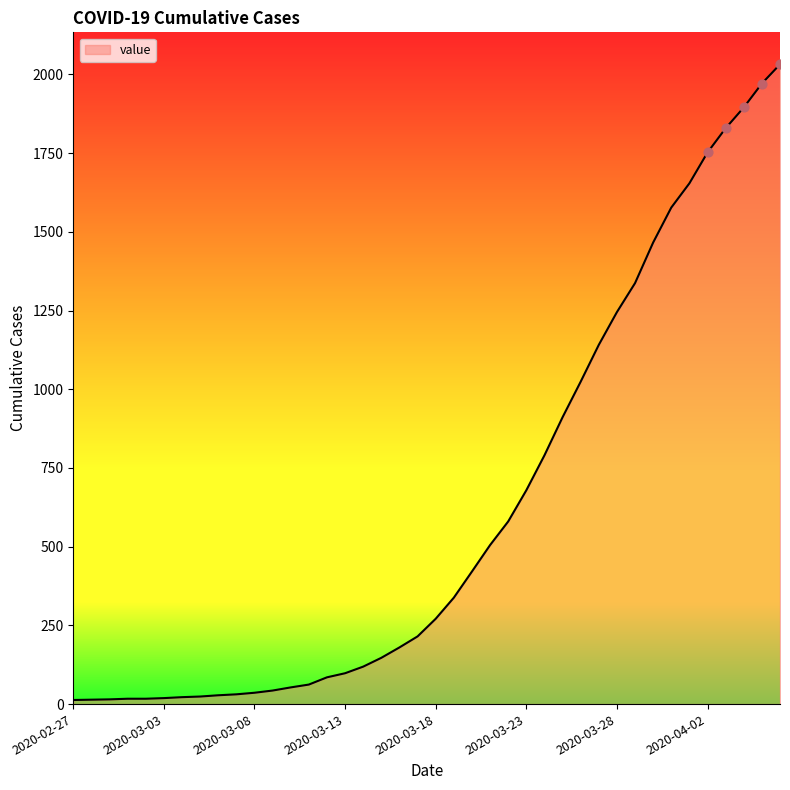

What is the difference between the maximum and minimum values?

2019